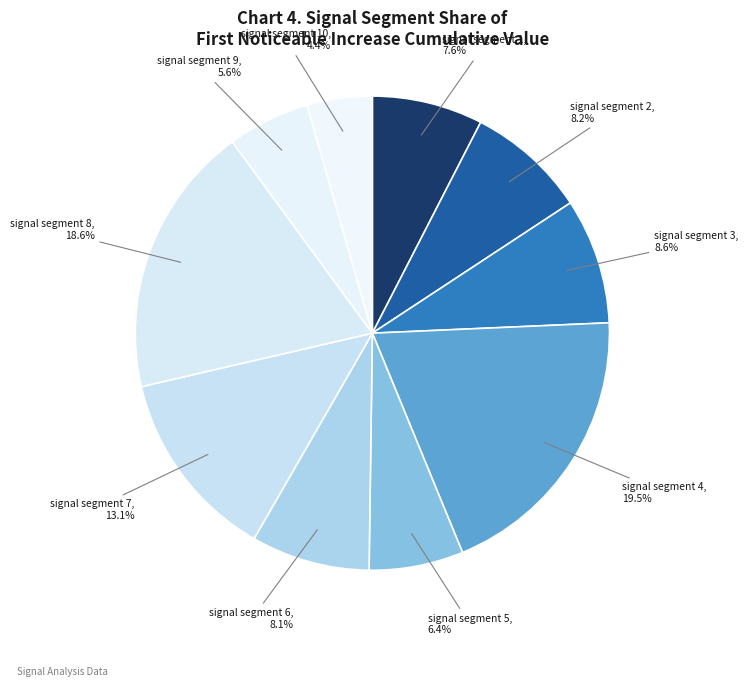

To the nearest percent, what percentage of the pie is signal segment 8?

19%